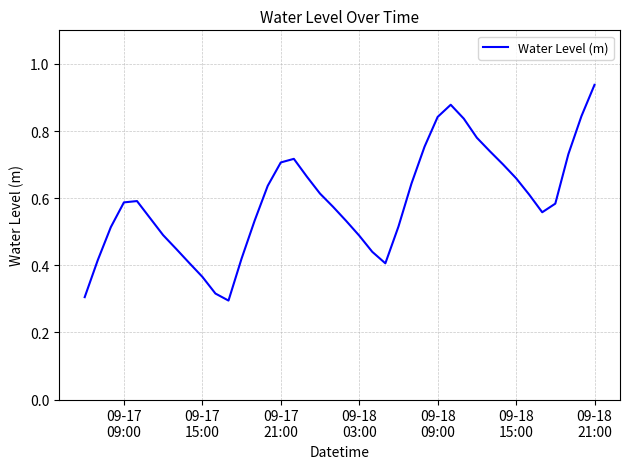

Which category has the highest value across all series?

09-18
21:00